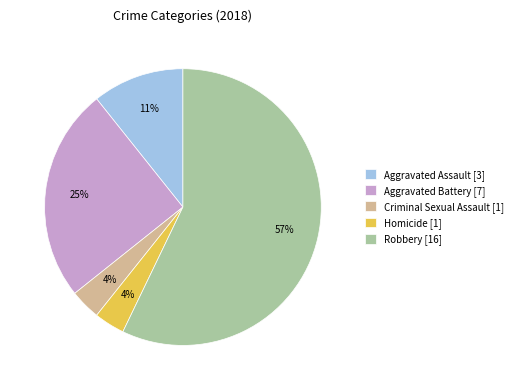

Does Robbery represent more than half of the total?

Yes